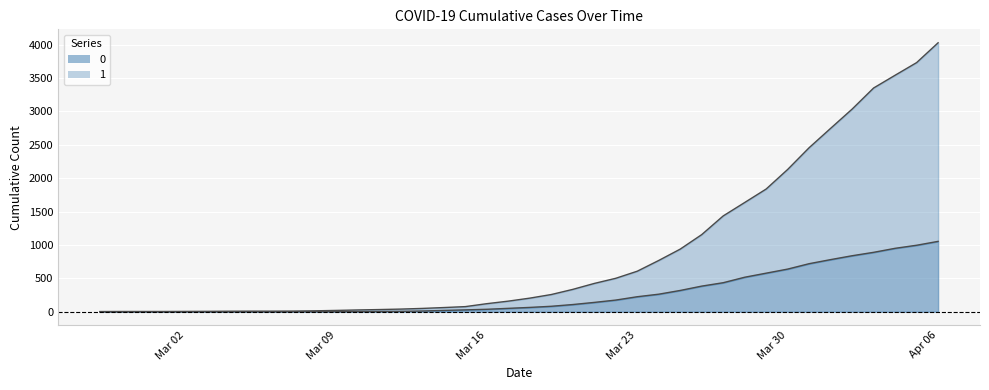

At which category is the sum across all series the highest?

Apr 06